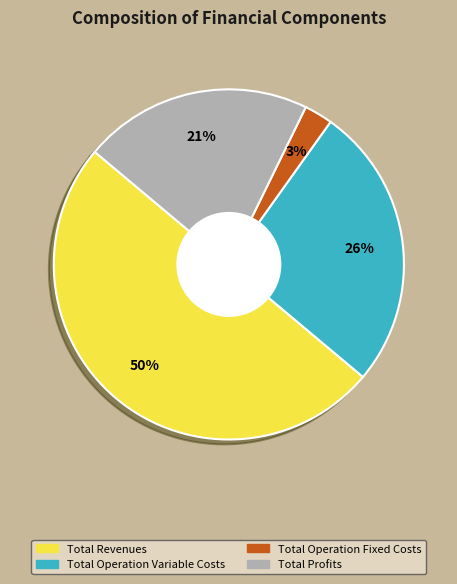

To the nearest percent, what is the difference between the largest and smallest slice percentages?

47%